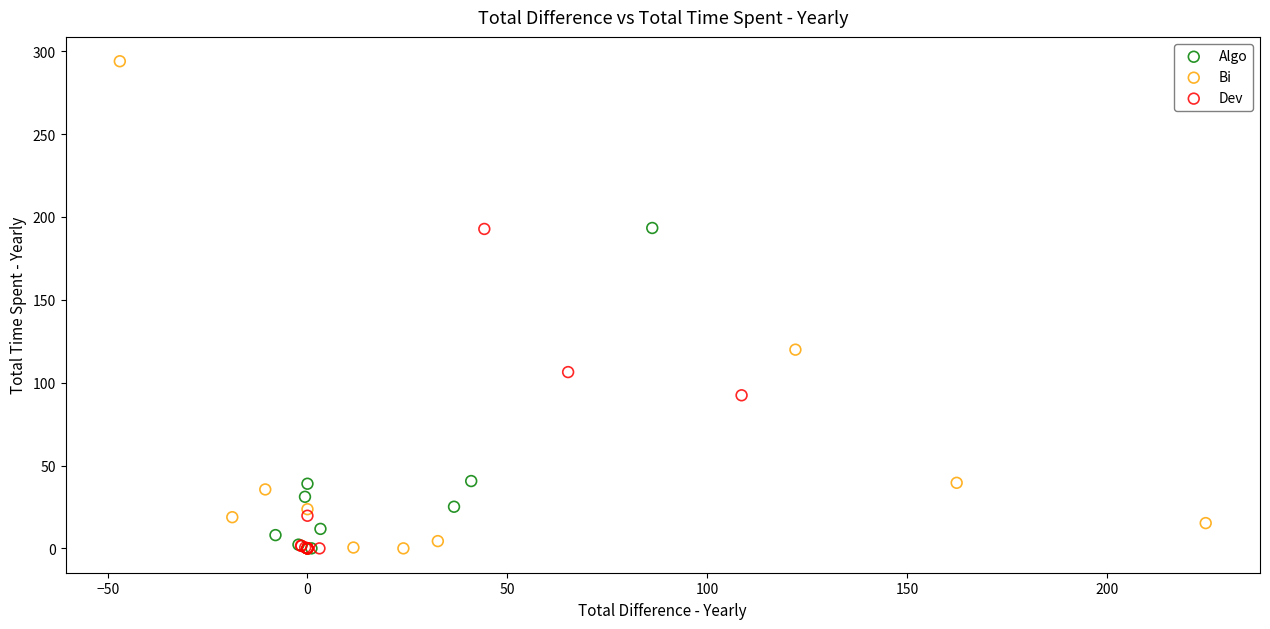

Which series contains the highest Y value?

Bi